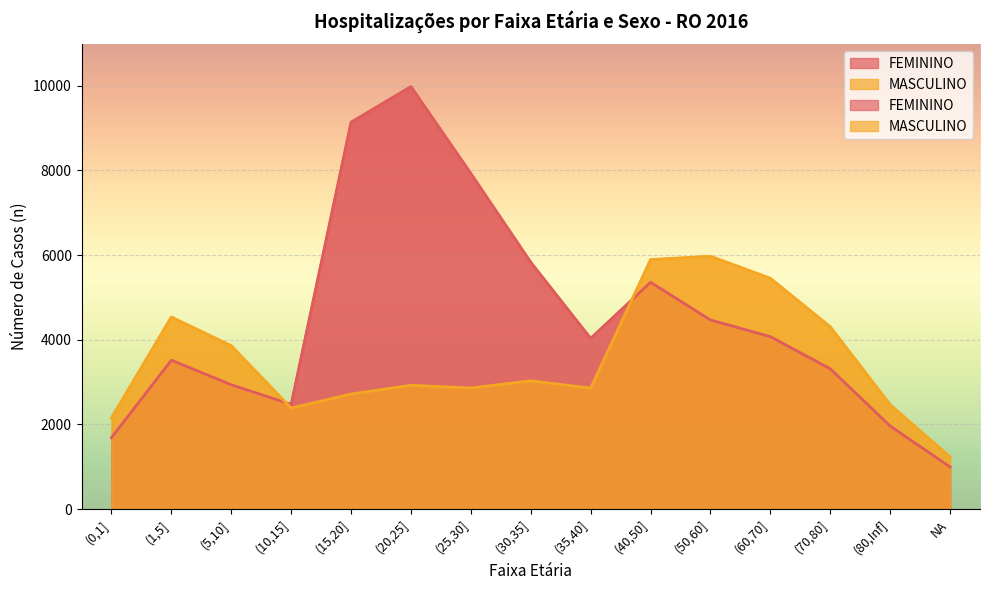

How many values in the FEMININO series are below 4034?

7